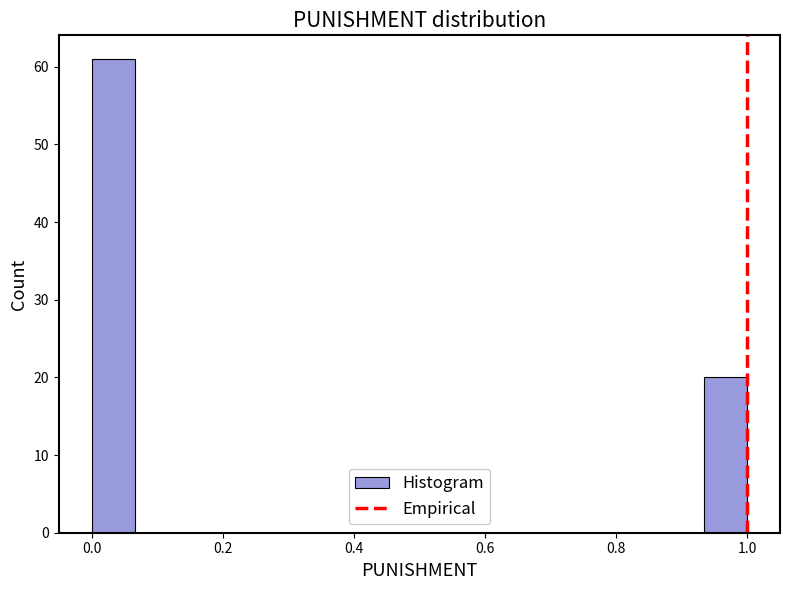

Read against the x-axis, roughly where is the centre of the tallest bar?

0.04